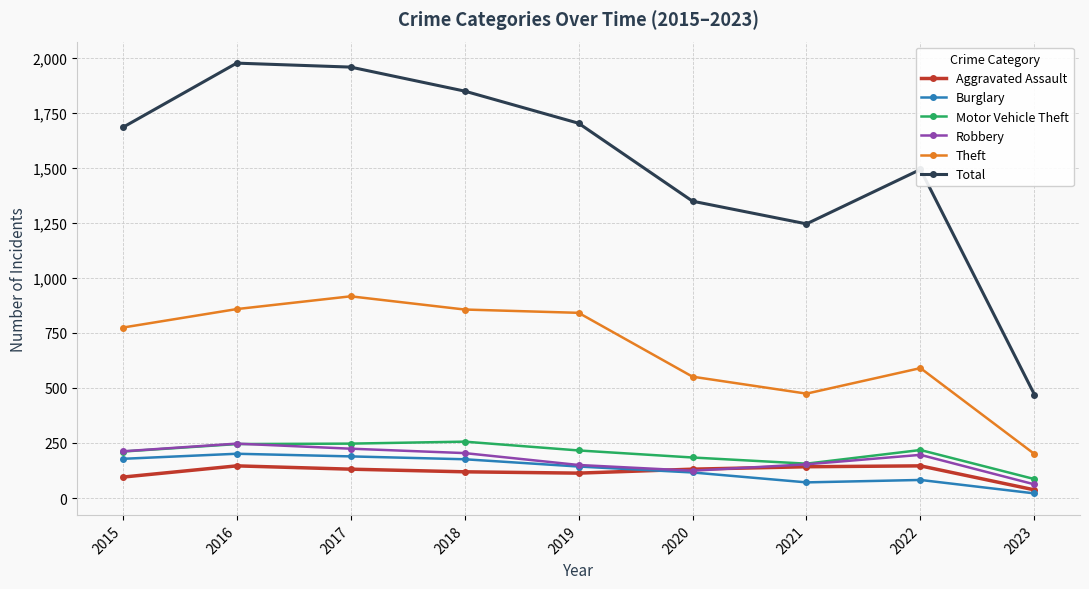

How many times do Robbery and Aggravated Assault cross each other?

2